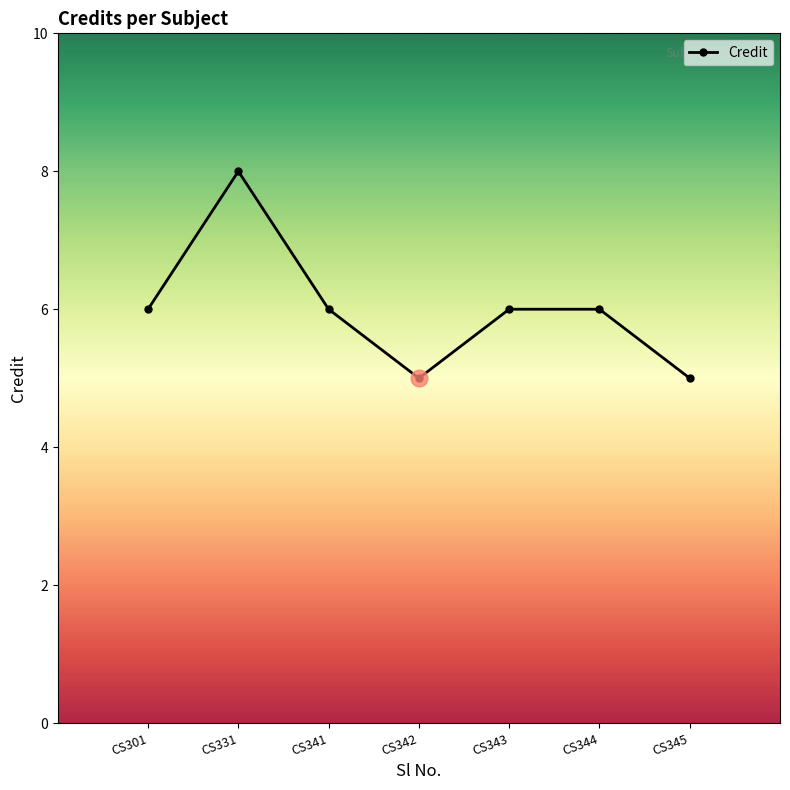

Is this an area chart (filled region under the line)?

No